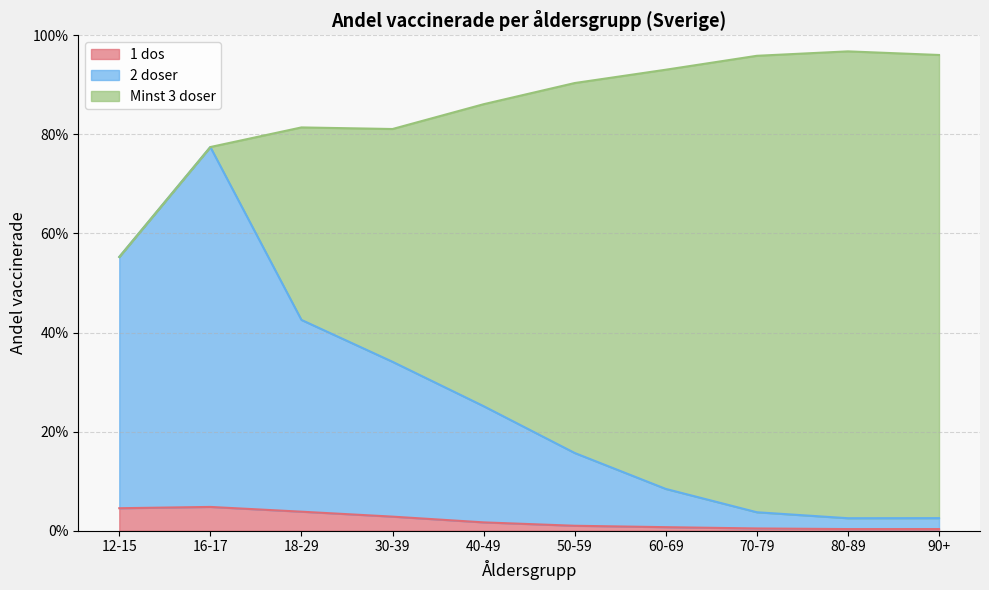

Where is the first local minimum for 2 doser?

80-89